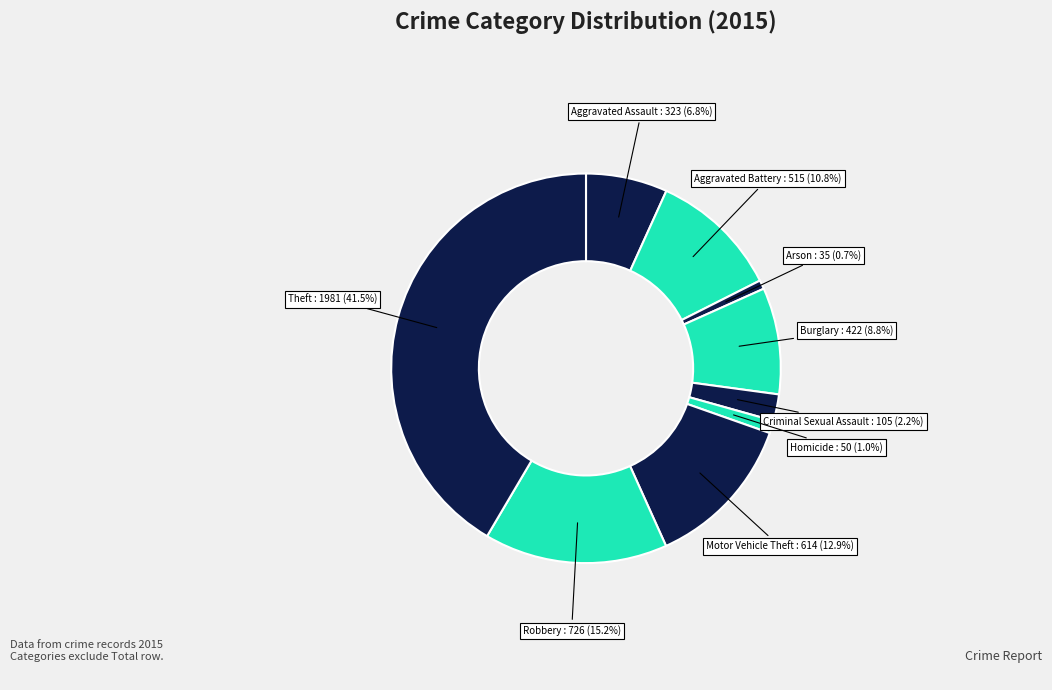

To the nearest percent, what is the difference between the largest and smallest slice percentages?

41%